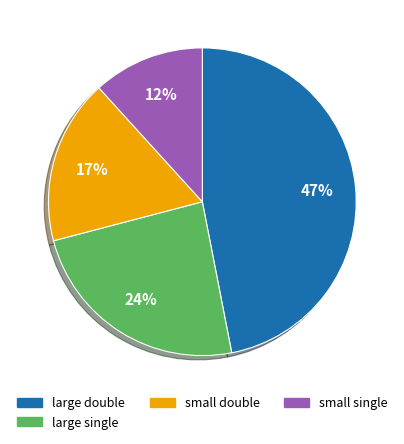

Do small single and small double together represent more than half of the pie?

No